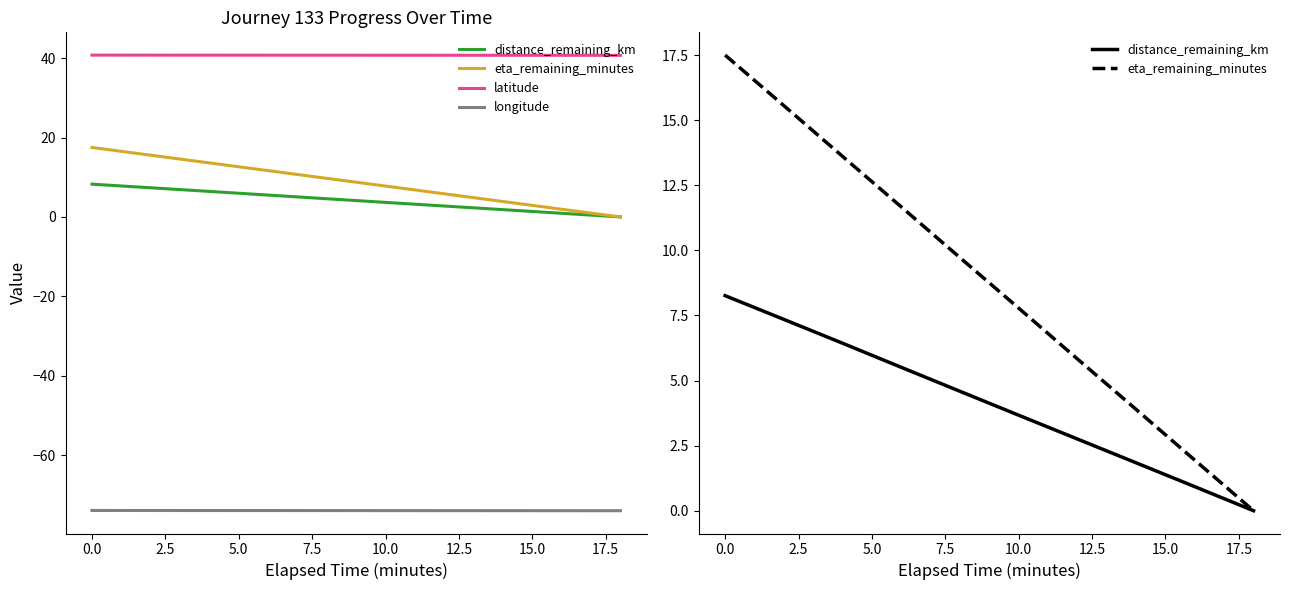

Does the chart display data point markers on the line(s)?

No